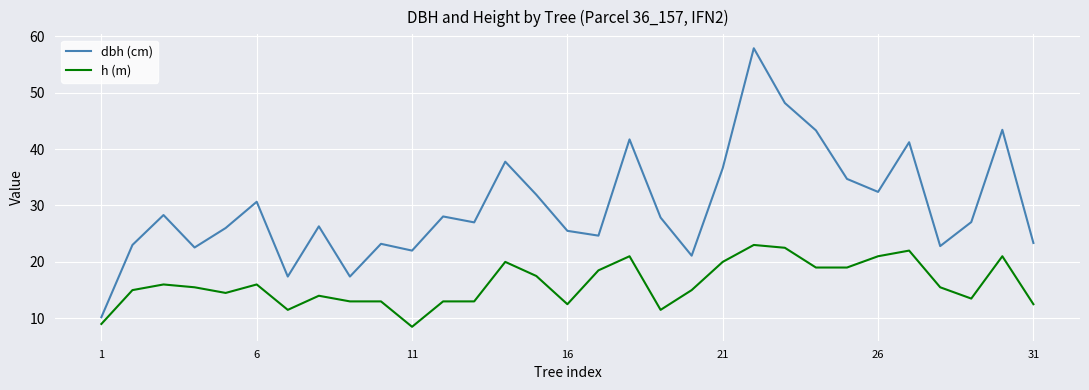

What is the difference between the maximum and minimum values in the h (m) series?

14.5